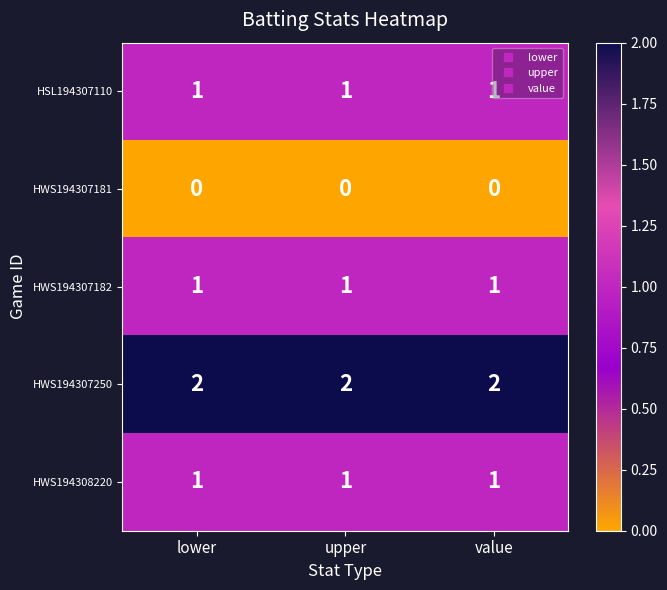

Is the value of HWS194307181 at upper greater than the value of HWS194307250 at upper?

No